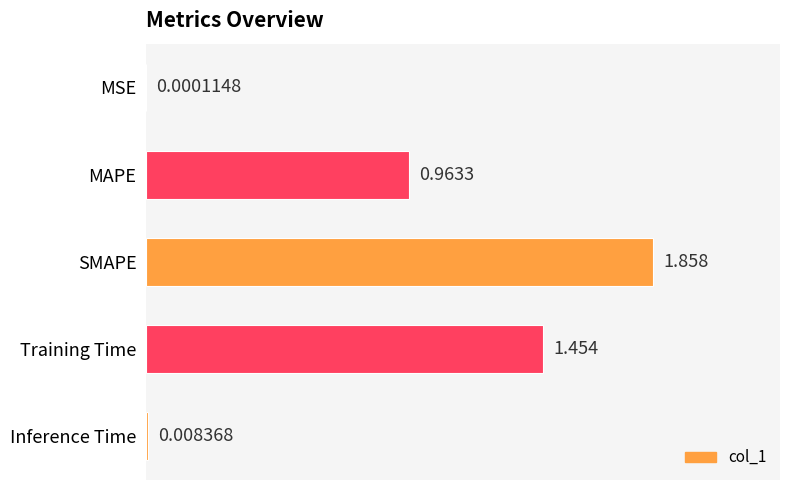

Which label corresponds to the largest value in the chart?

SMAPE